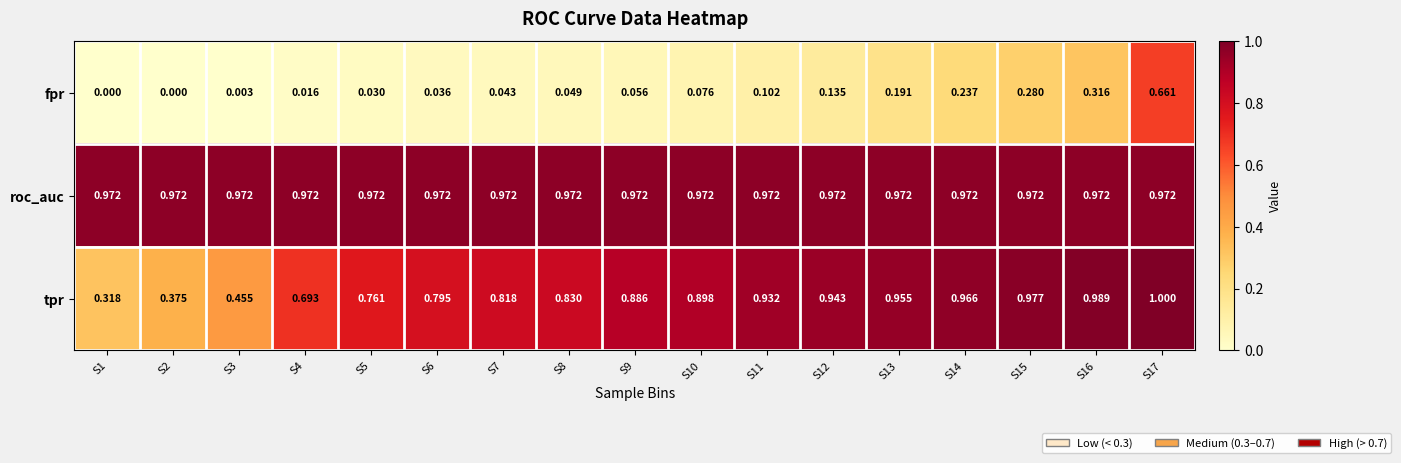

Which series has the largest total across all categories?

roc_auc